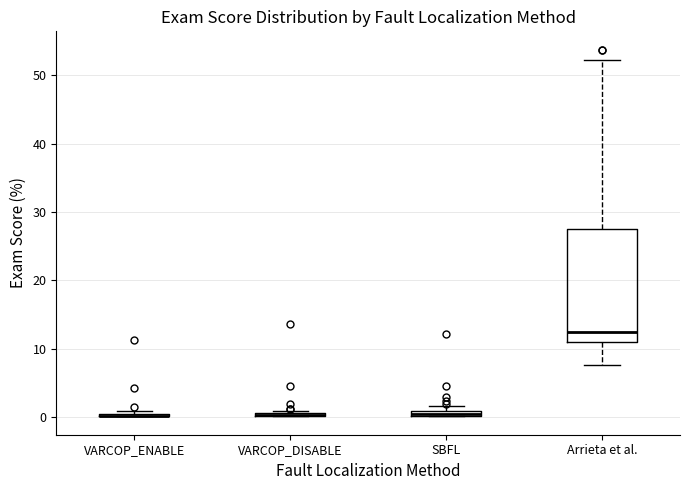

Where is the lower edge of the box for SBFL on the y-axis? The values are not printed on the chart, so give them approximately, as read against the axis.

0